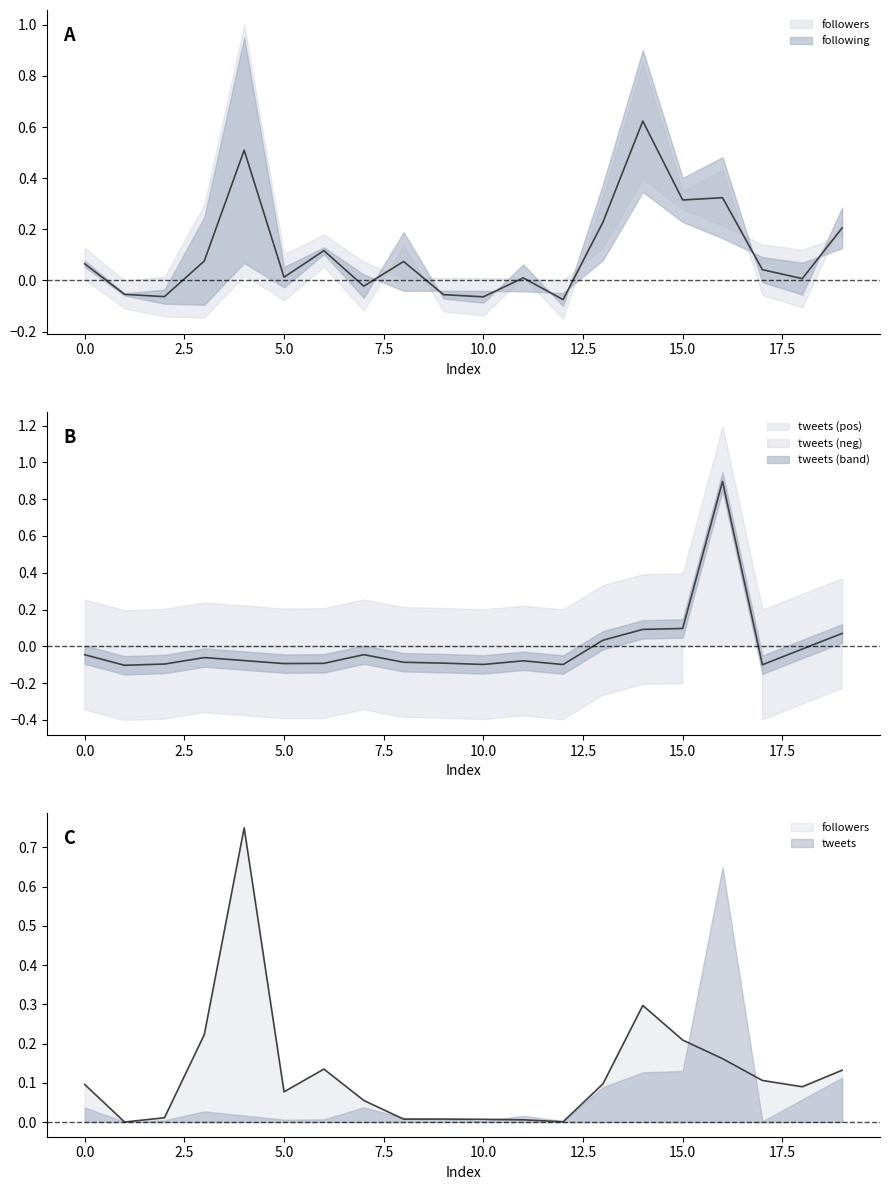

Where does the tweets series first go above 0?

13